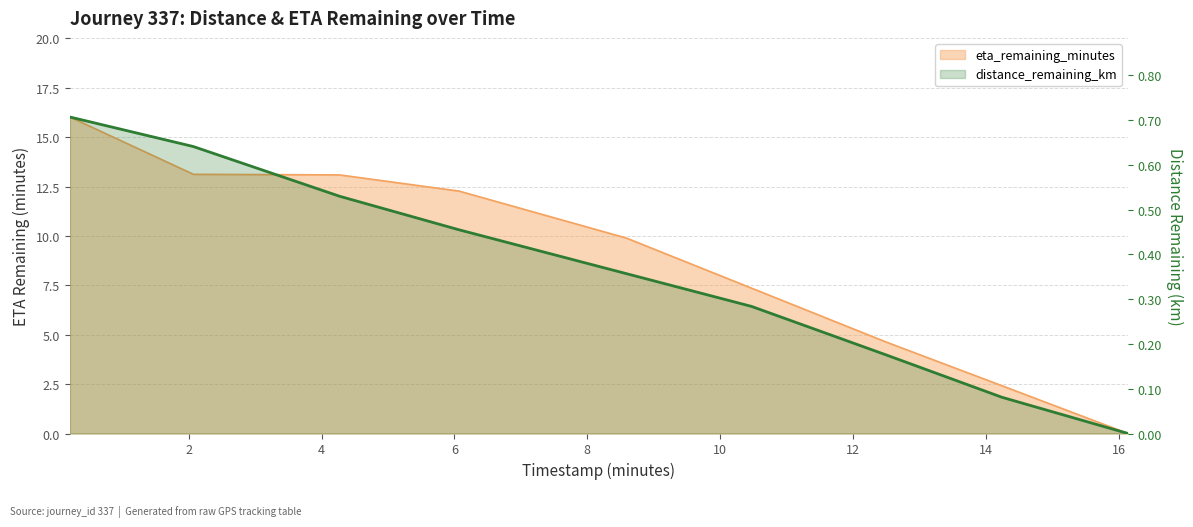

How many lines are shown in the chart?

2